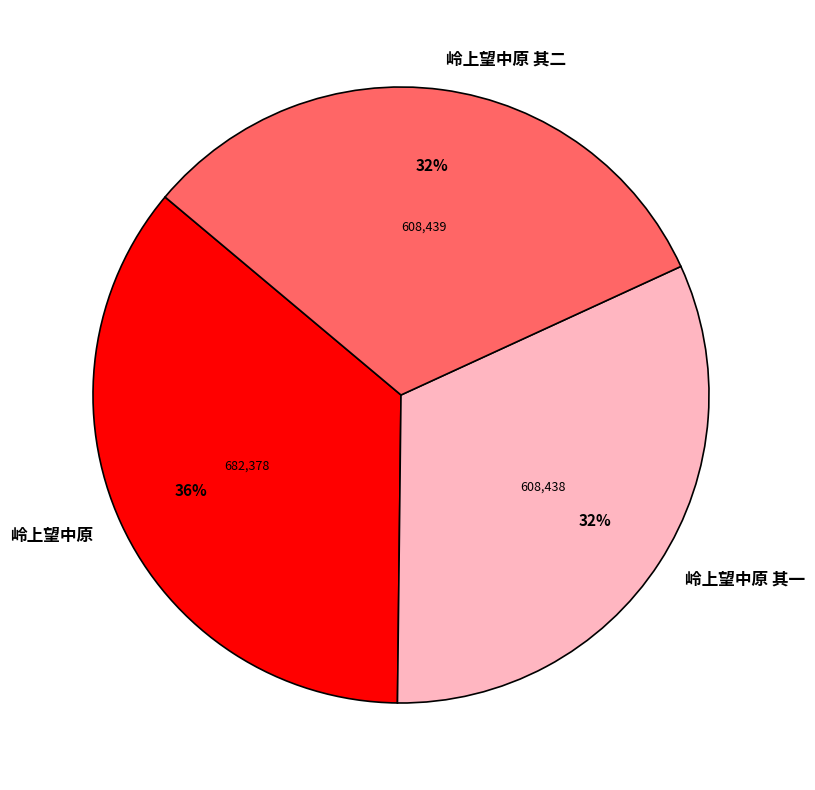

Which has a higher value, 岭上望中原 or 岭上望中原 其一?

岭上望中原